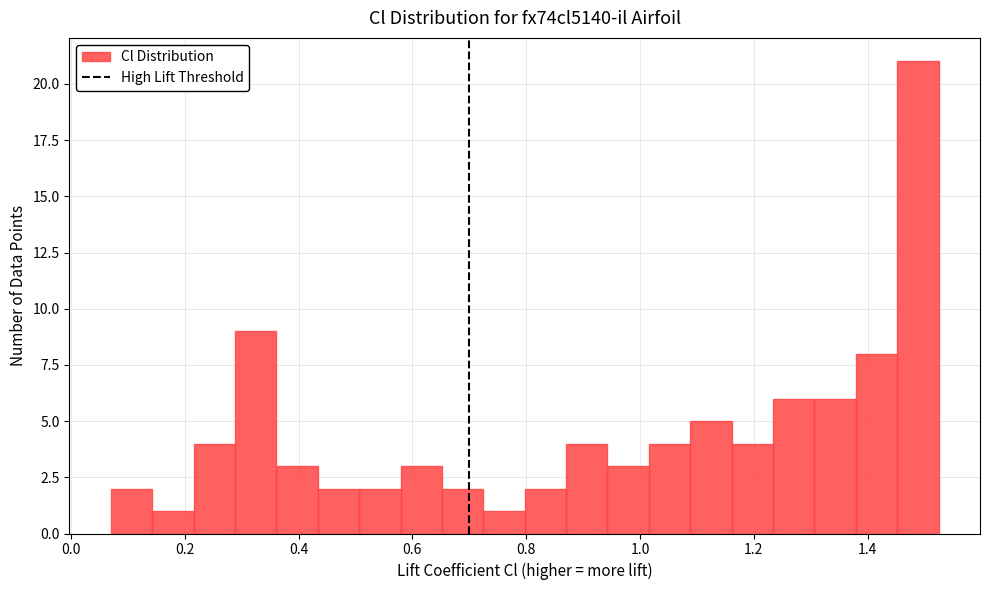

Around what value on the x-axis is the tallest bar? Give the approximate position of its centre, as read against the axis.

1.48